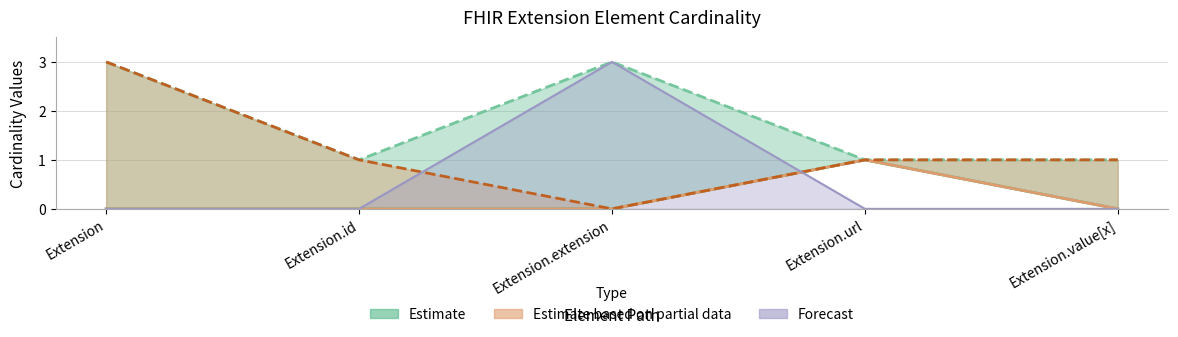

What is the value of the Base Max (capped) point at the 5th from the left?

1